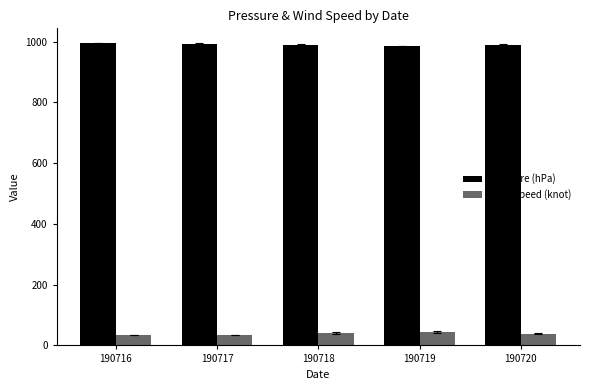

What is the smallest value displayed?

35.0